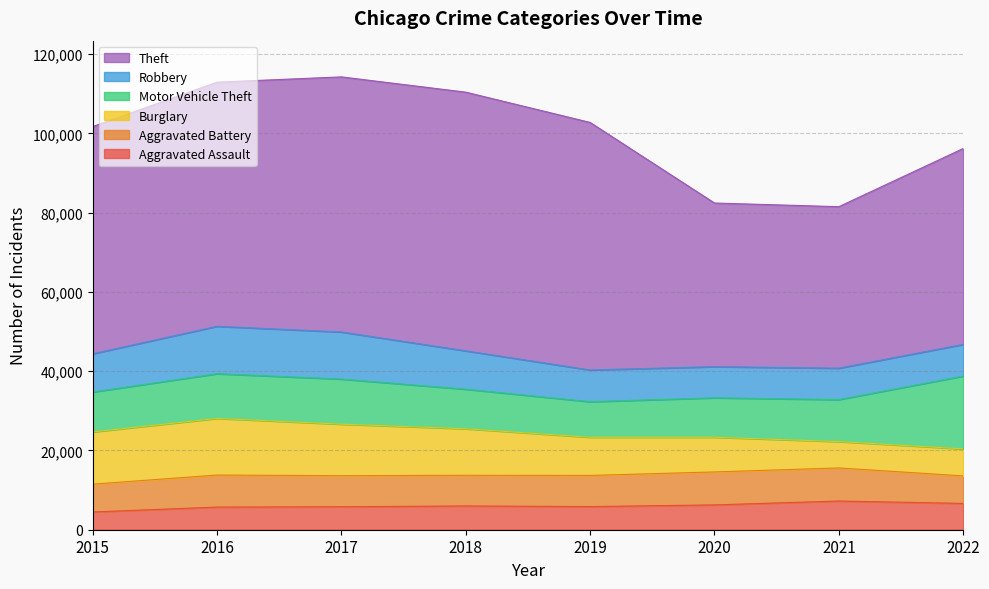

True or false: Robbery and Theft intersect in this chart.

False